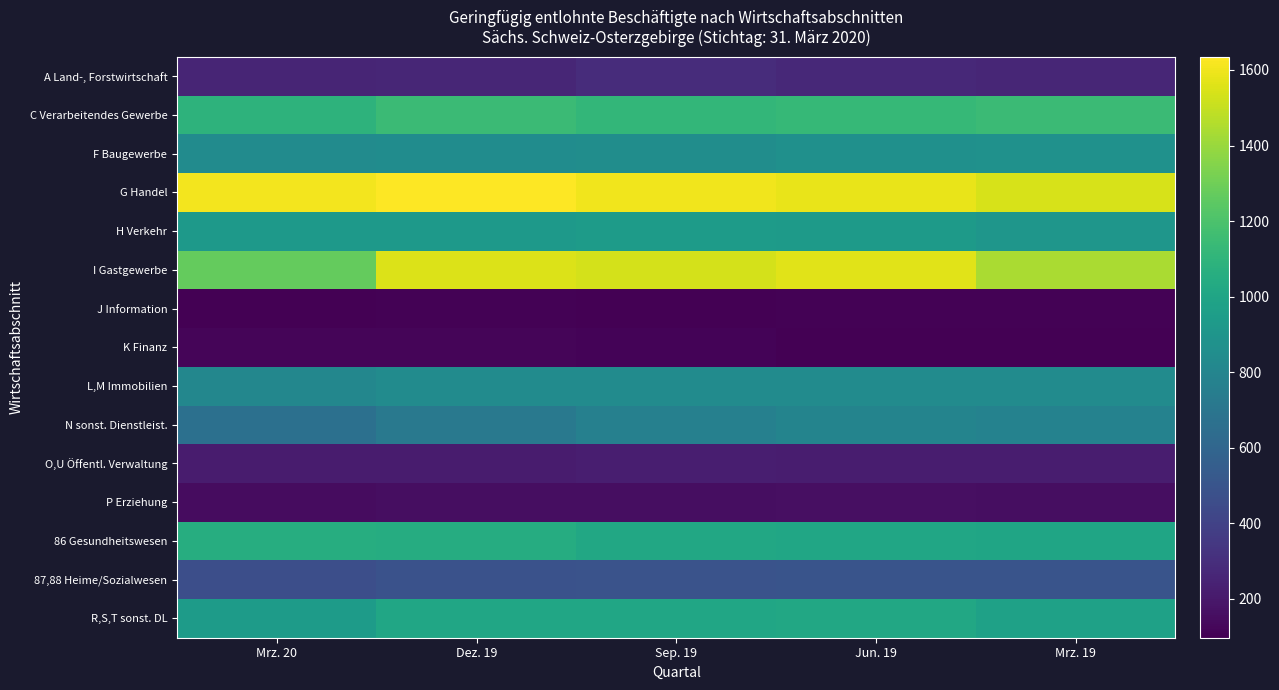

Between Mrz. 20 and Sep. 19, which is larger?

Sep. 19